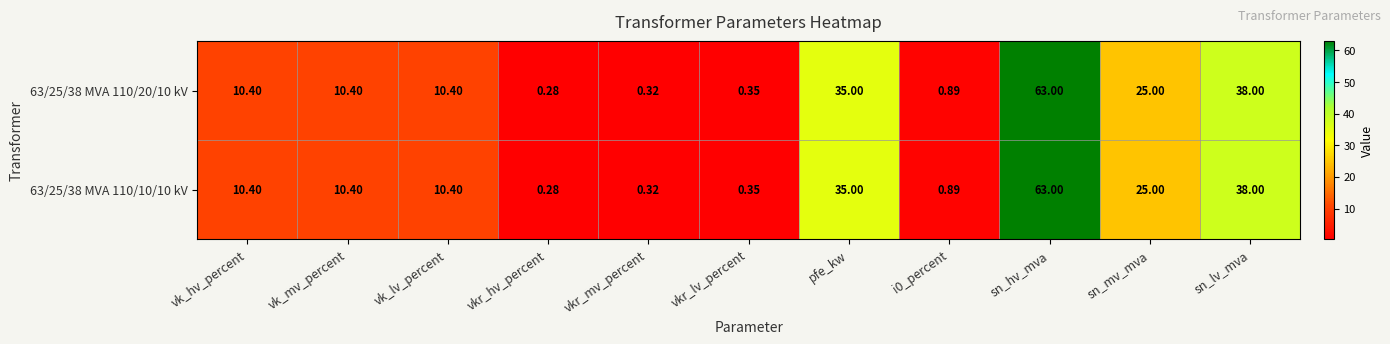

At which category is the sum across all series the highest?

sn_hv_mva